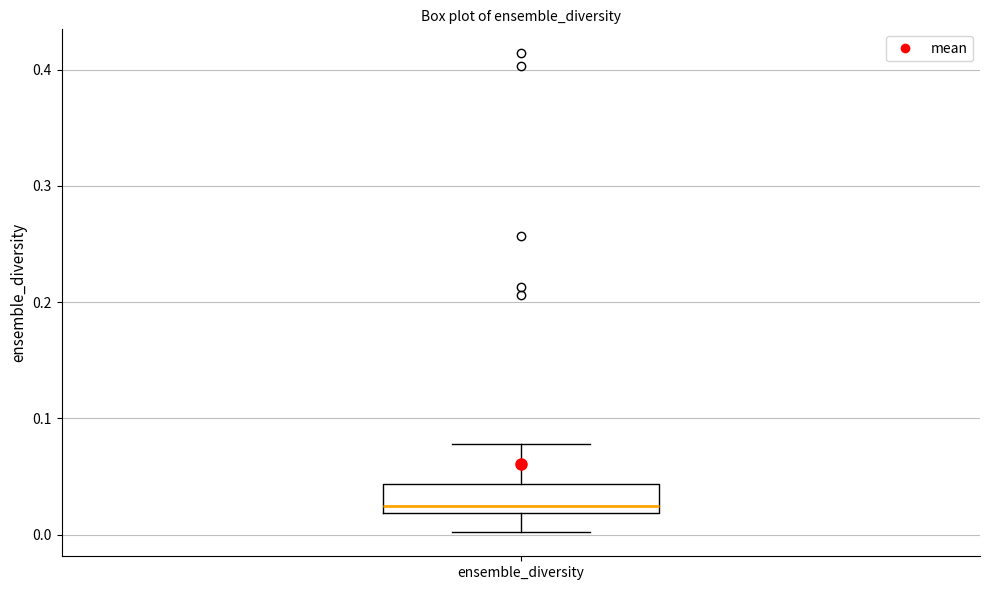

Where is the upper edge of the box for ensemble_diversity on the y-axis? The values are not printed on the chart, so give them approximately, as read against the axis.

0.04